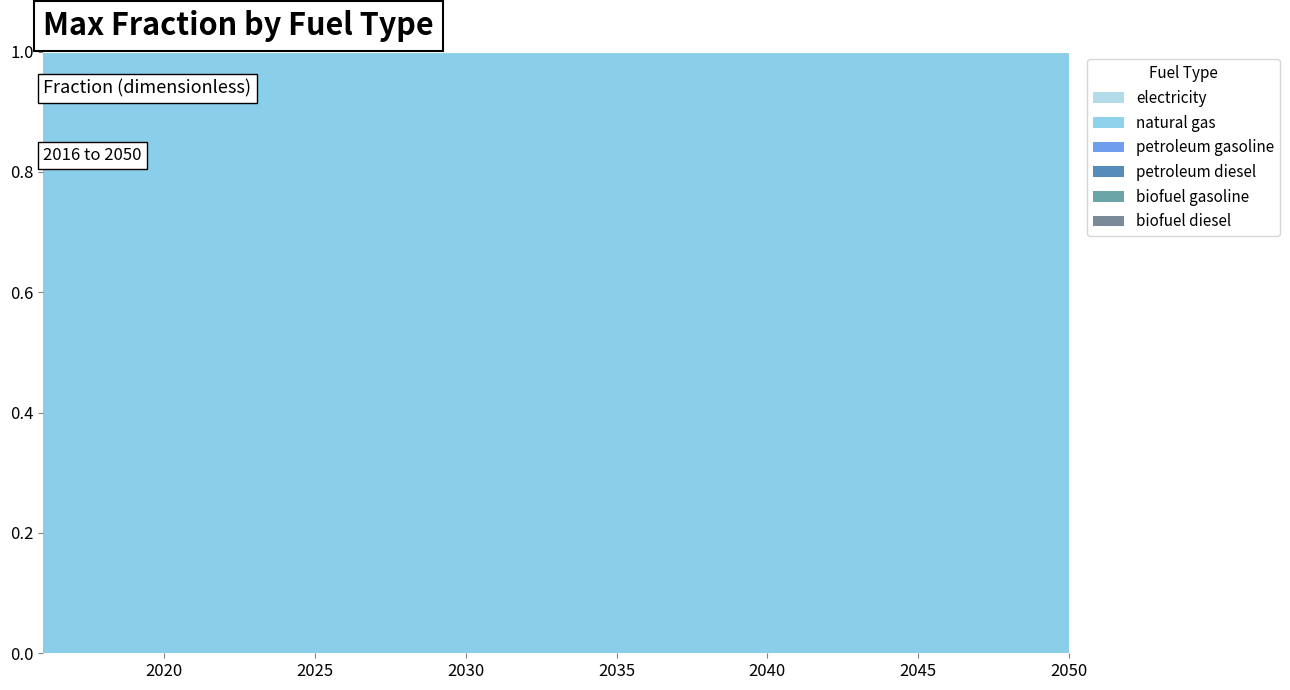

Which has a higher value, 2020 or 2045?

2020